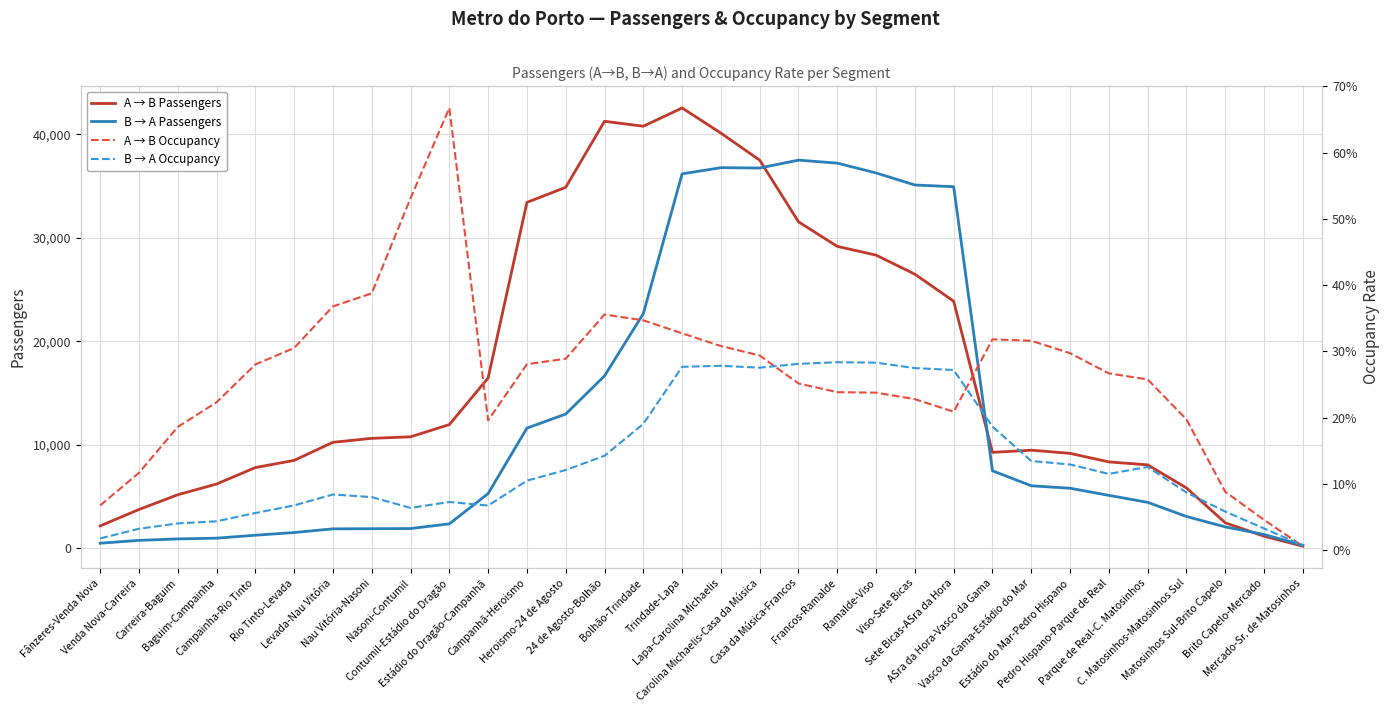

What is the difference between the maximum and minimum values in the A → B Occupancy series?

0.7